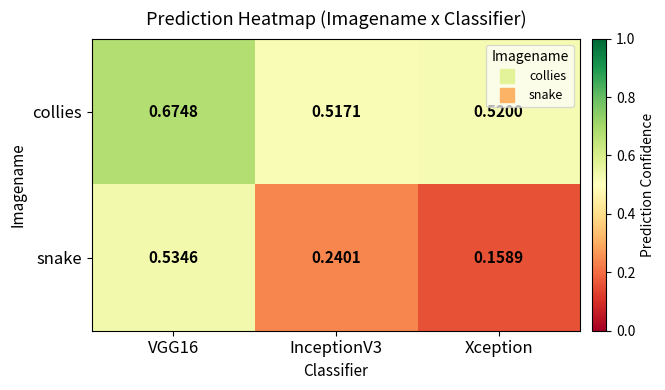

At how many categories does at least one series exceed 0?

3